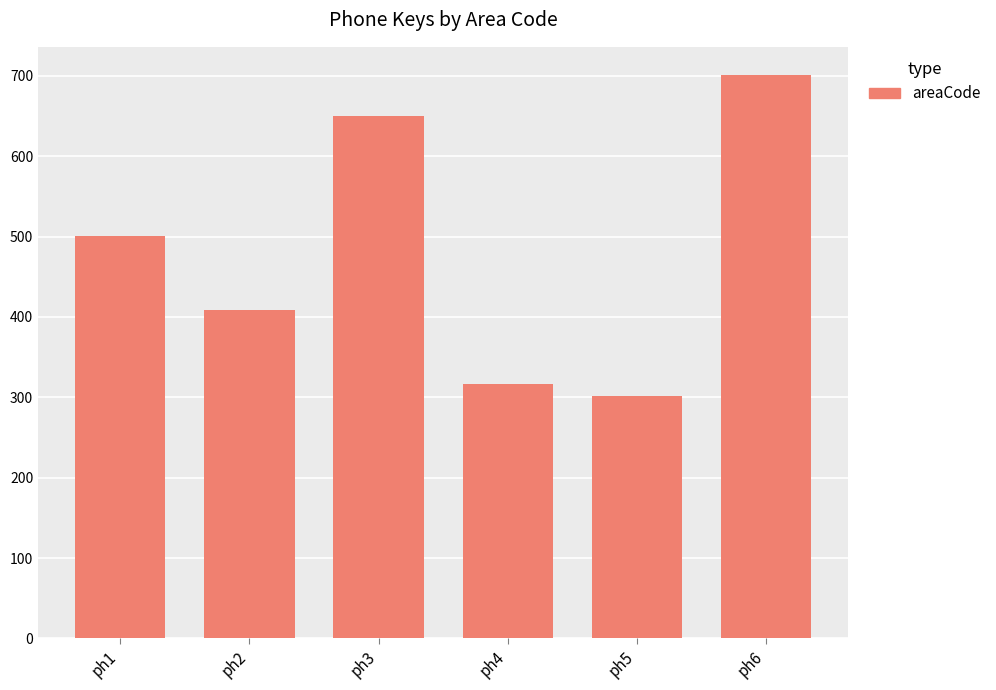

Count the number of categories in the chart.

6